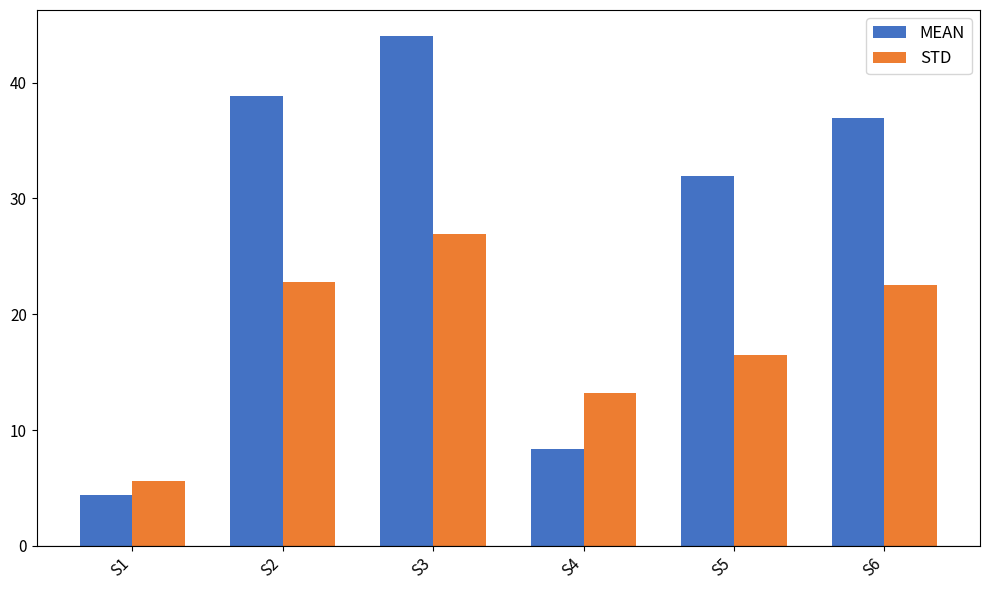

The MEAN series shows 78.7 at S3. True or false?

False